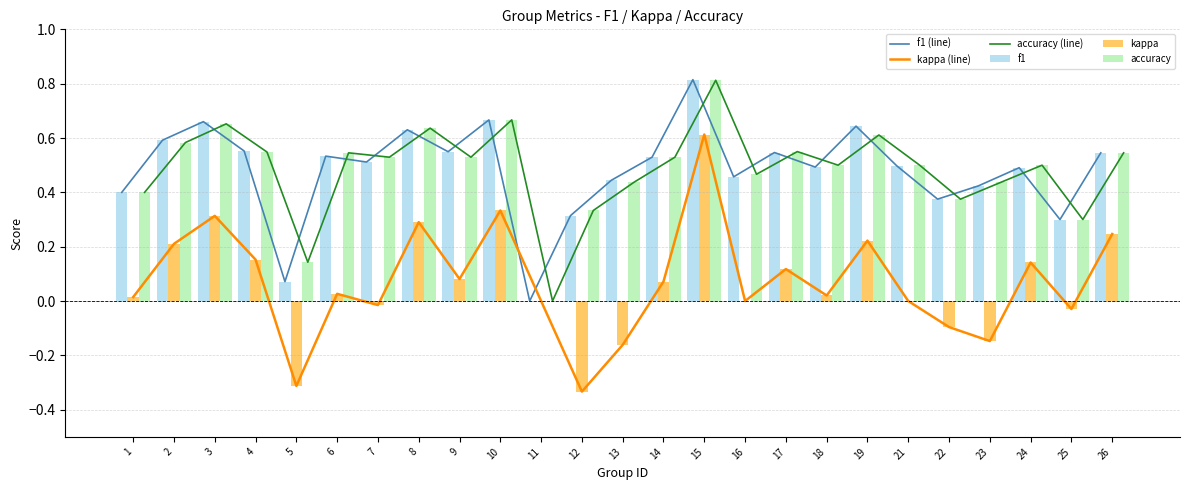

How many values in the accuracy series exceed 0?

24